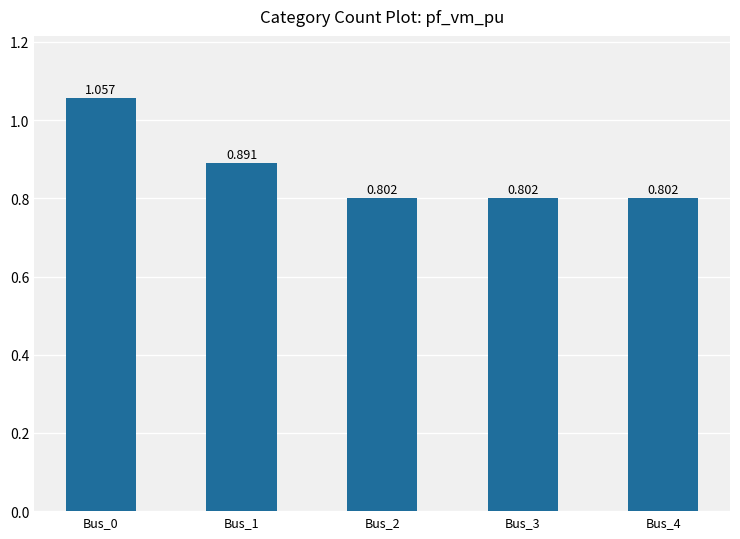

Reading left to right, list all the values displayed in this chart.

Bus_0=1.1	Bus_1=0.9	Bus_2=0.8	Bus_3=0.8	Bus_4=0.8